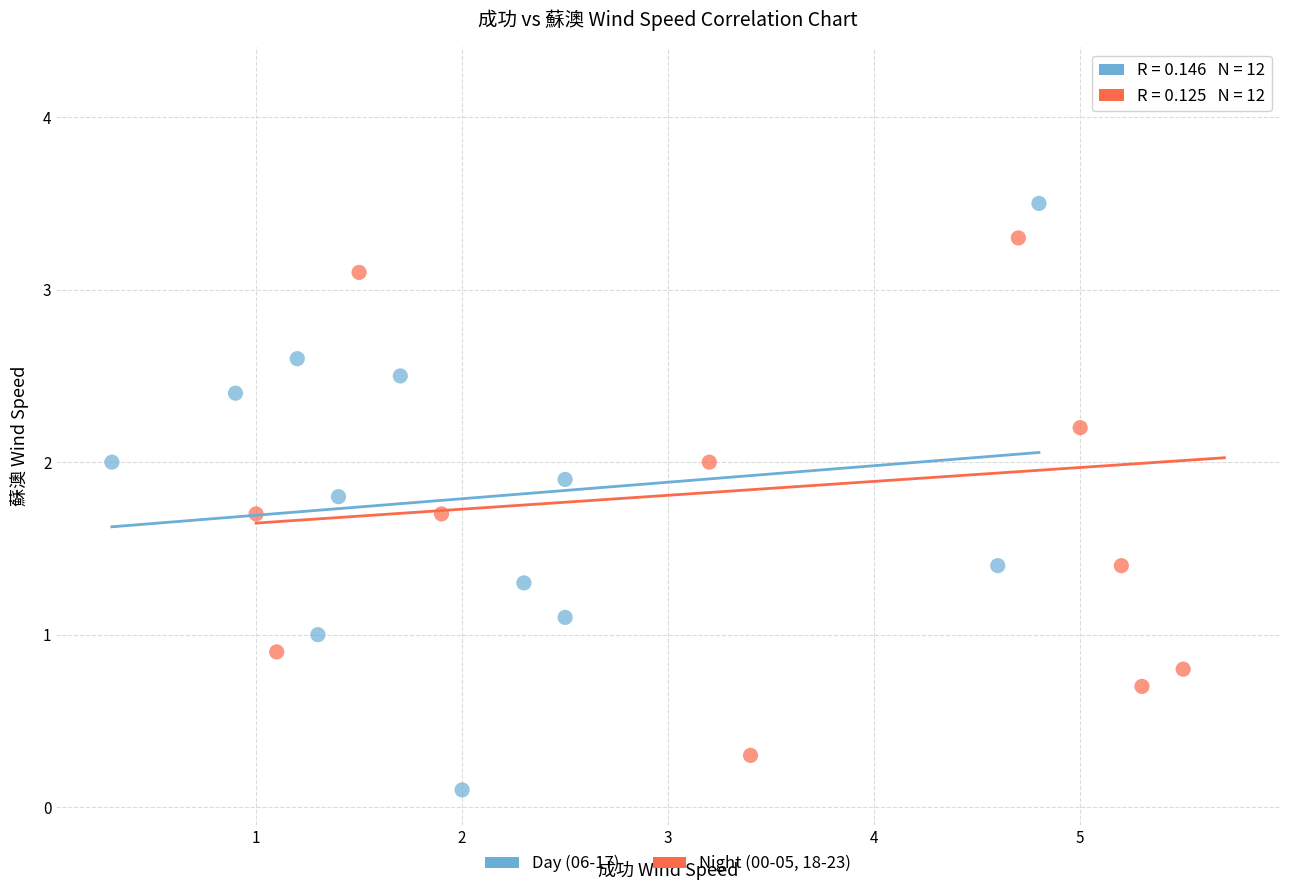

Which series contains the lowest Y value?

Day (06-17)